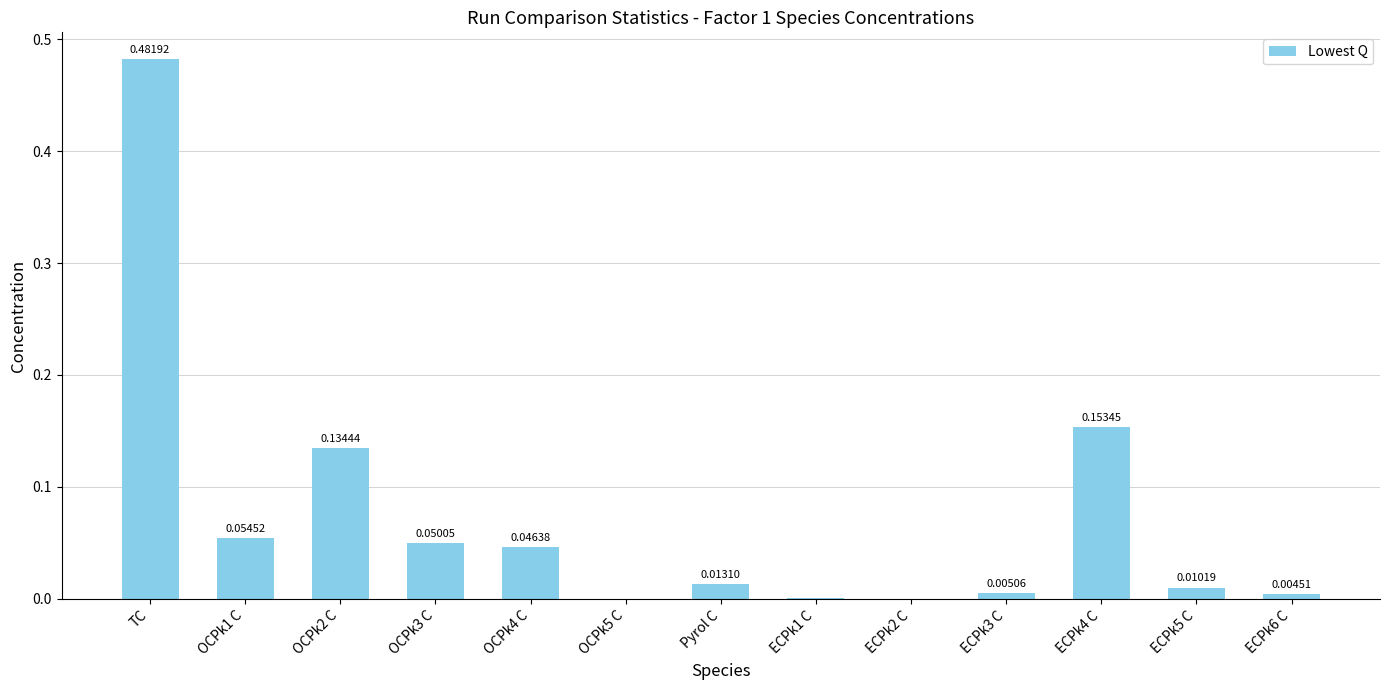

Between ECPk5 C and ECPk4 C, which is larger?

ECPk4 C